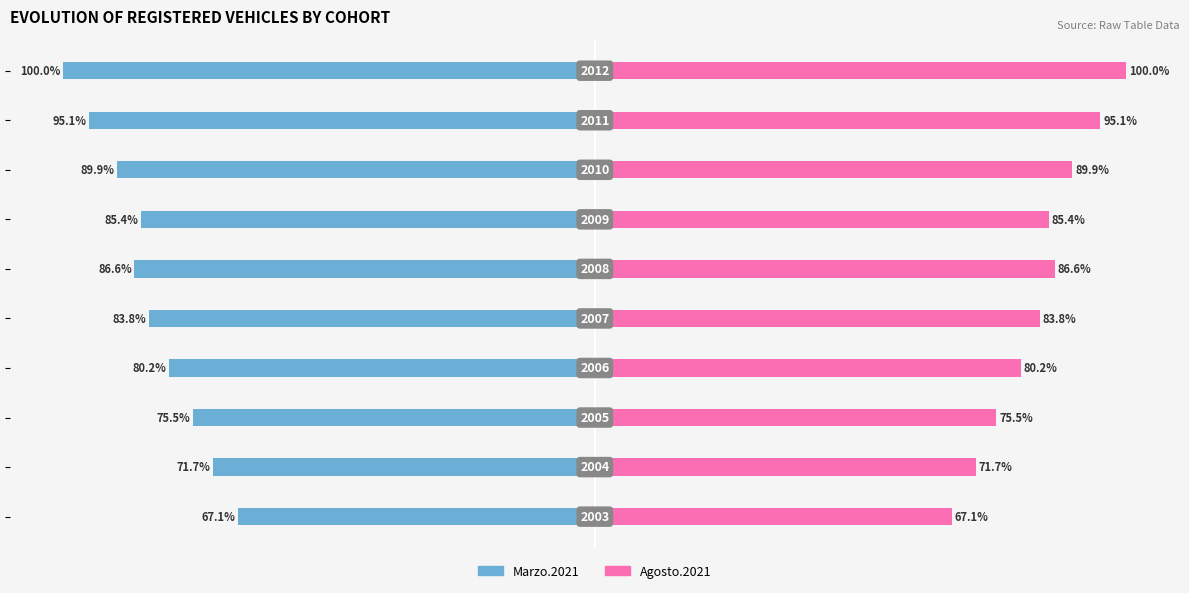

How many bars are there in total?

20